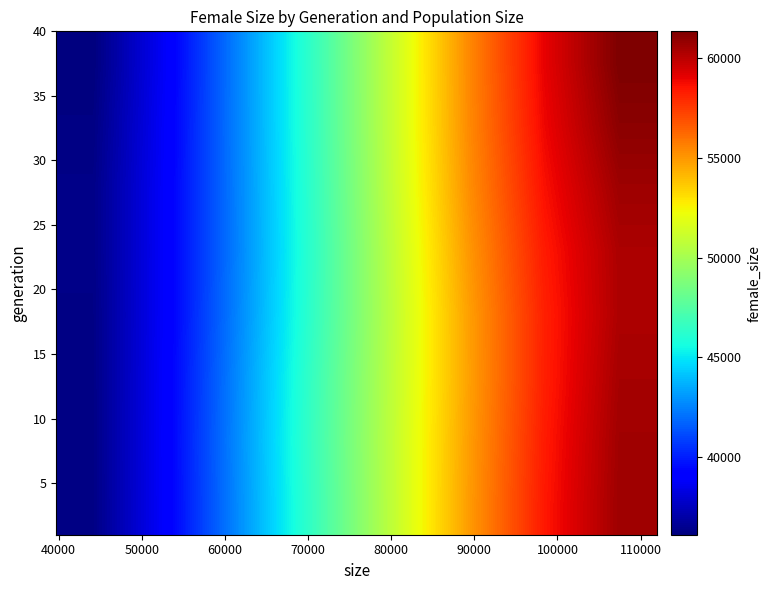

What is the greatest value displayed?

61324.7